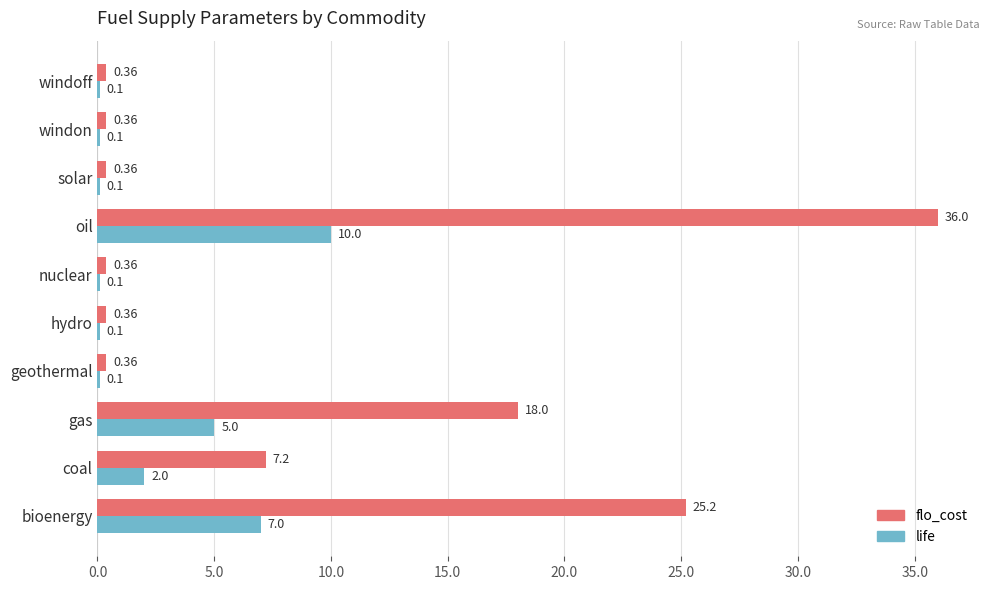

Where is life nearest to the value 5?

gas